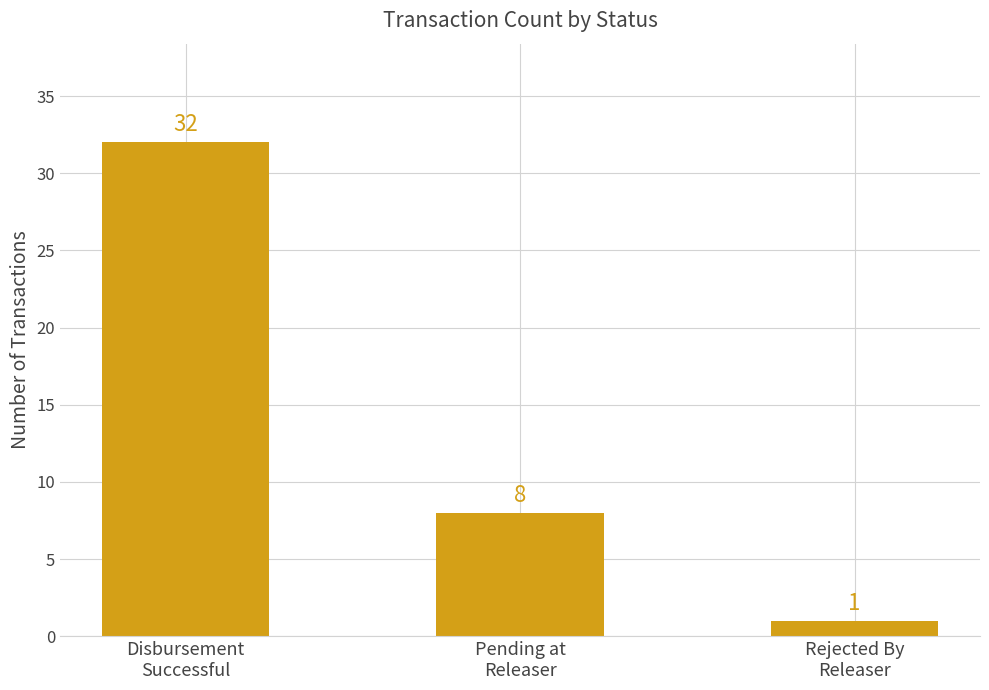

What is the sum of all values?

41